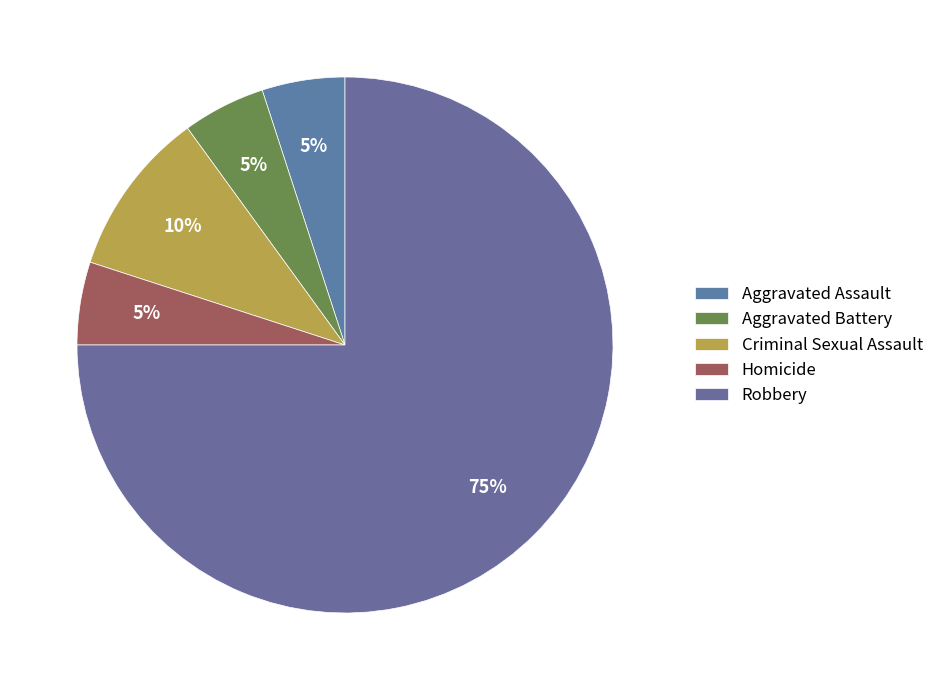

Count the number of slices in the pie.

5